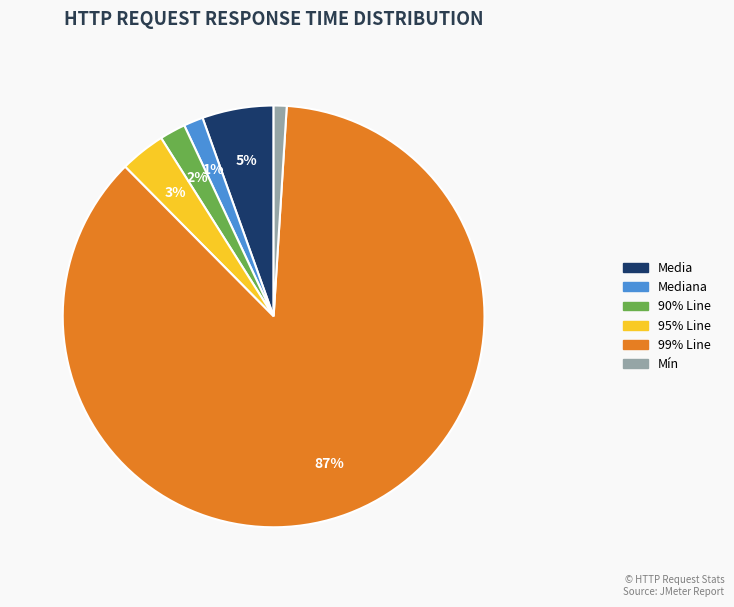

Does any single category account for the majority?

Yes